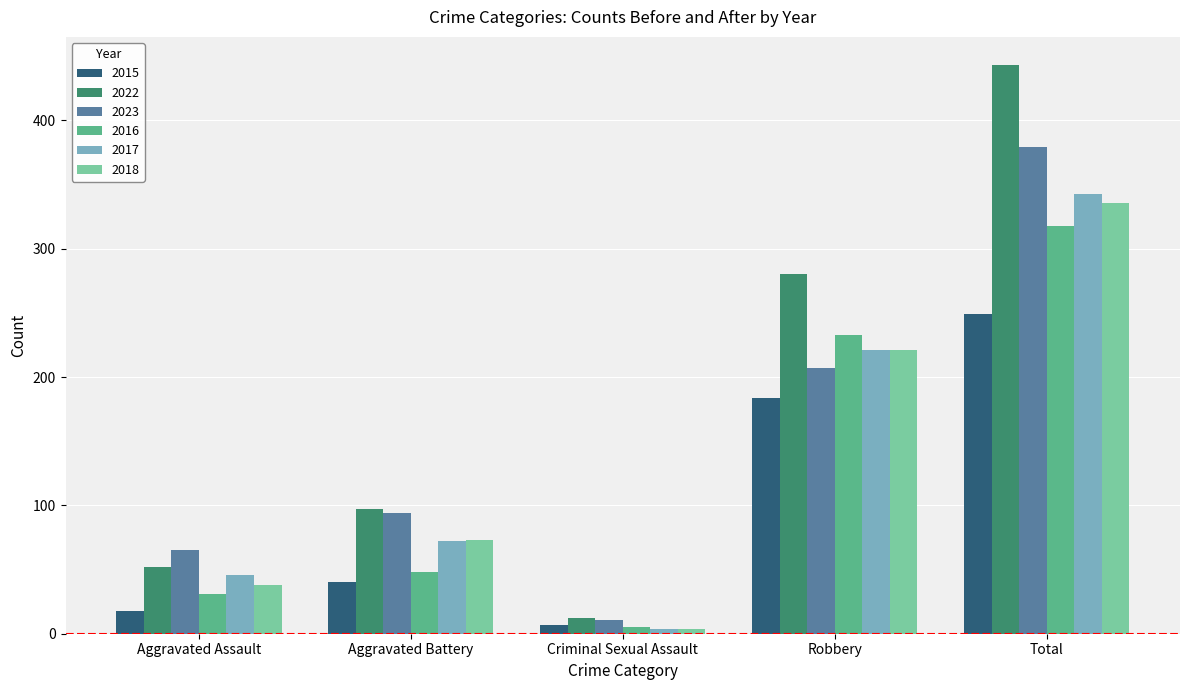

The 2022 series shows 280 at Robbery. True or false?

True